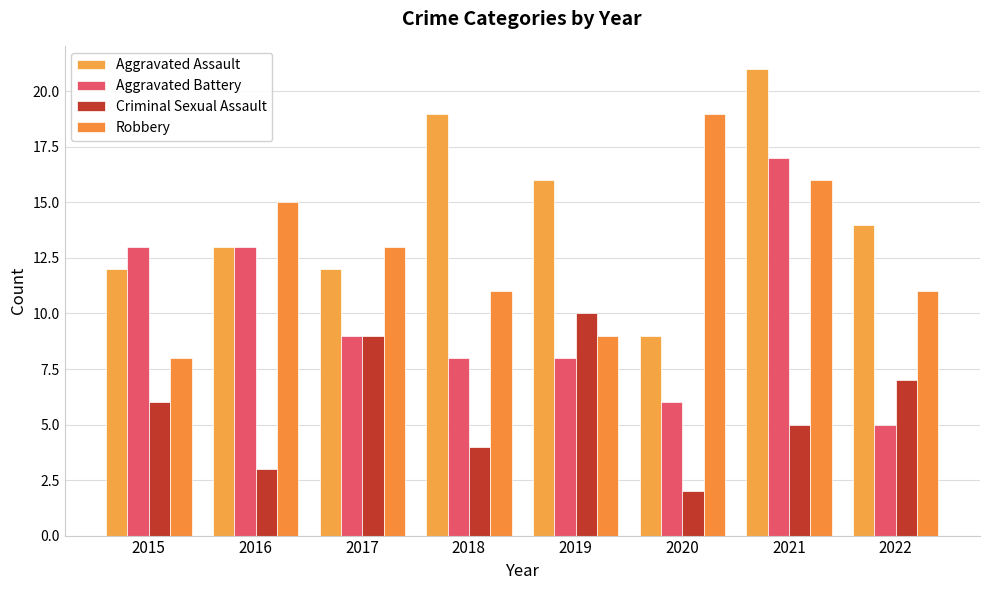

How many bars are there in total?

32